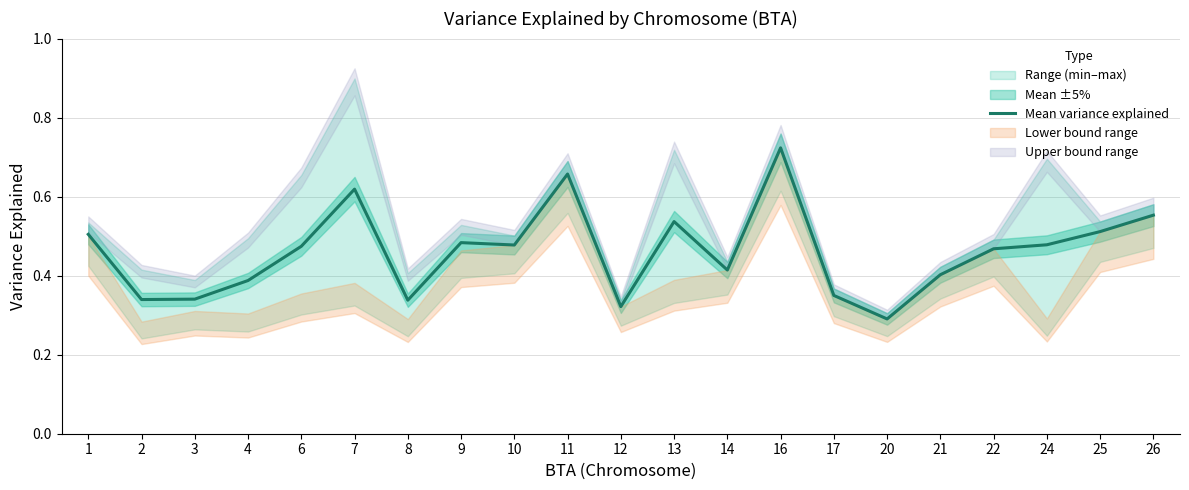

How many points are lower than both their immediate neighbors (excluding endpoints)?

6